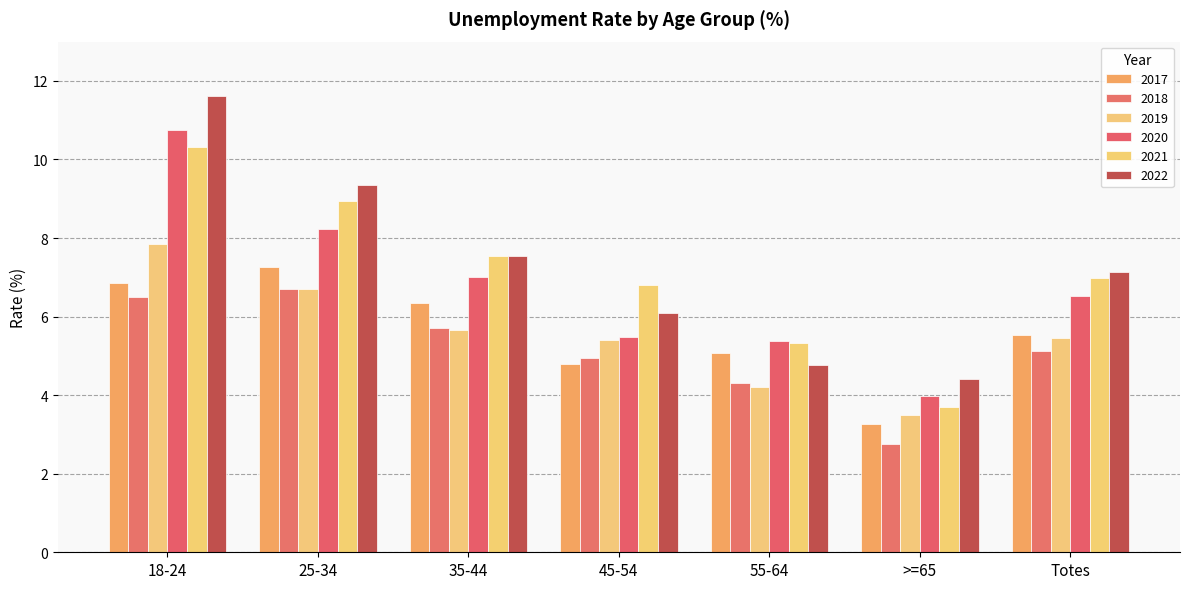

What is the value of the 2019 bar at the 5th from the left?

4.2